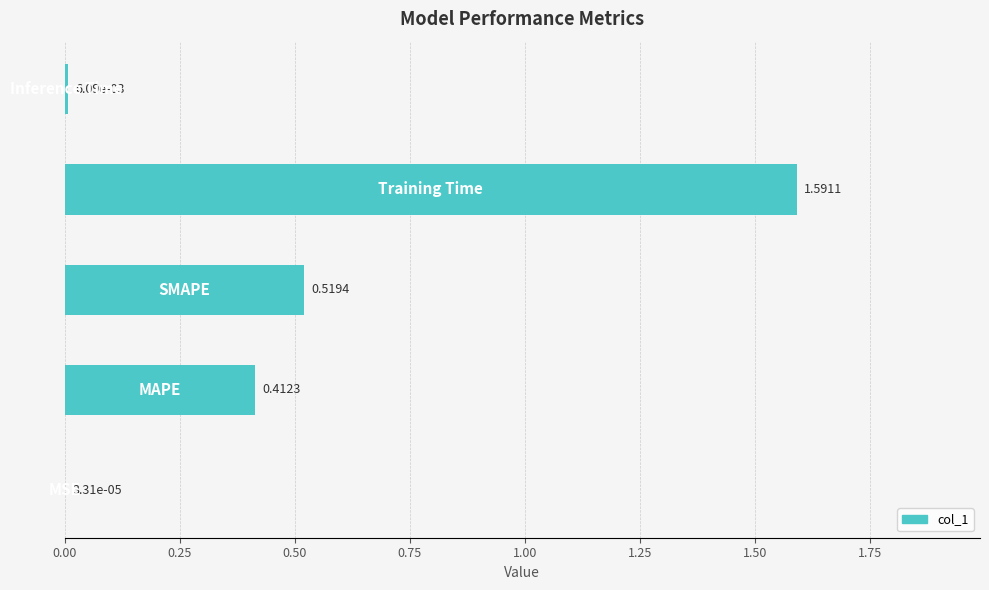

What is the sum of all values?

2.5